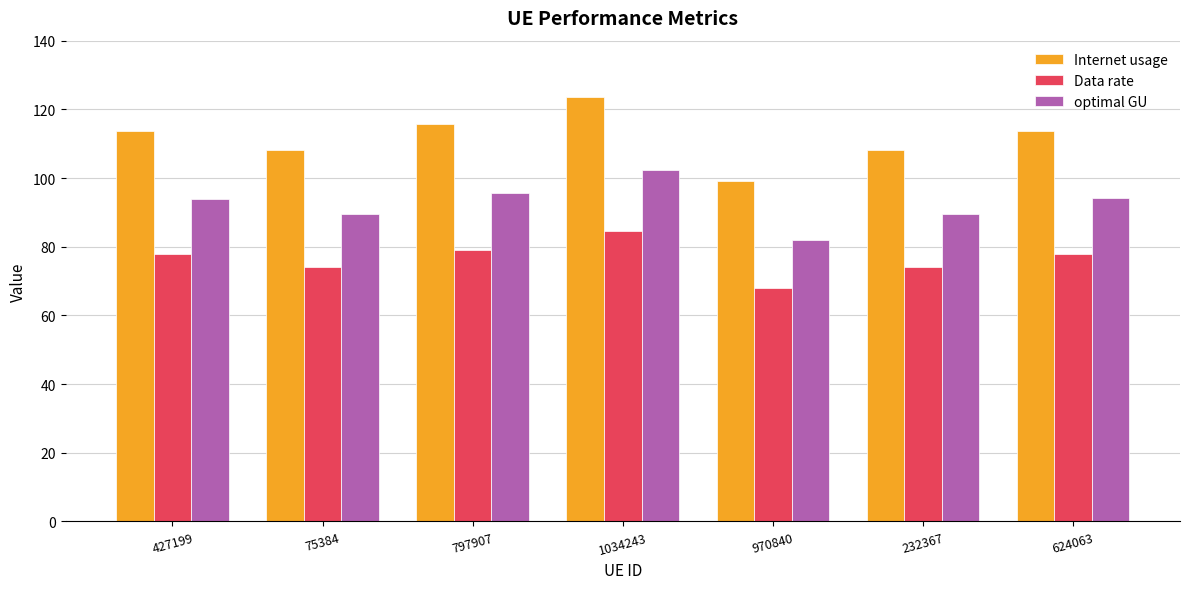

What is the greatest value displayed?

123.7